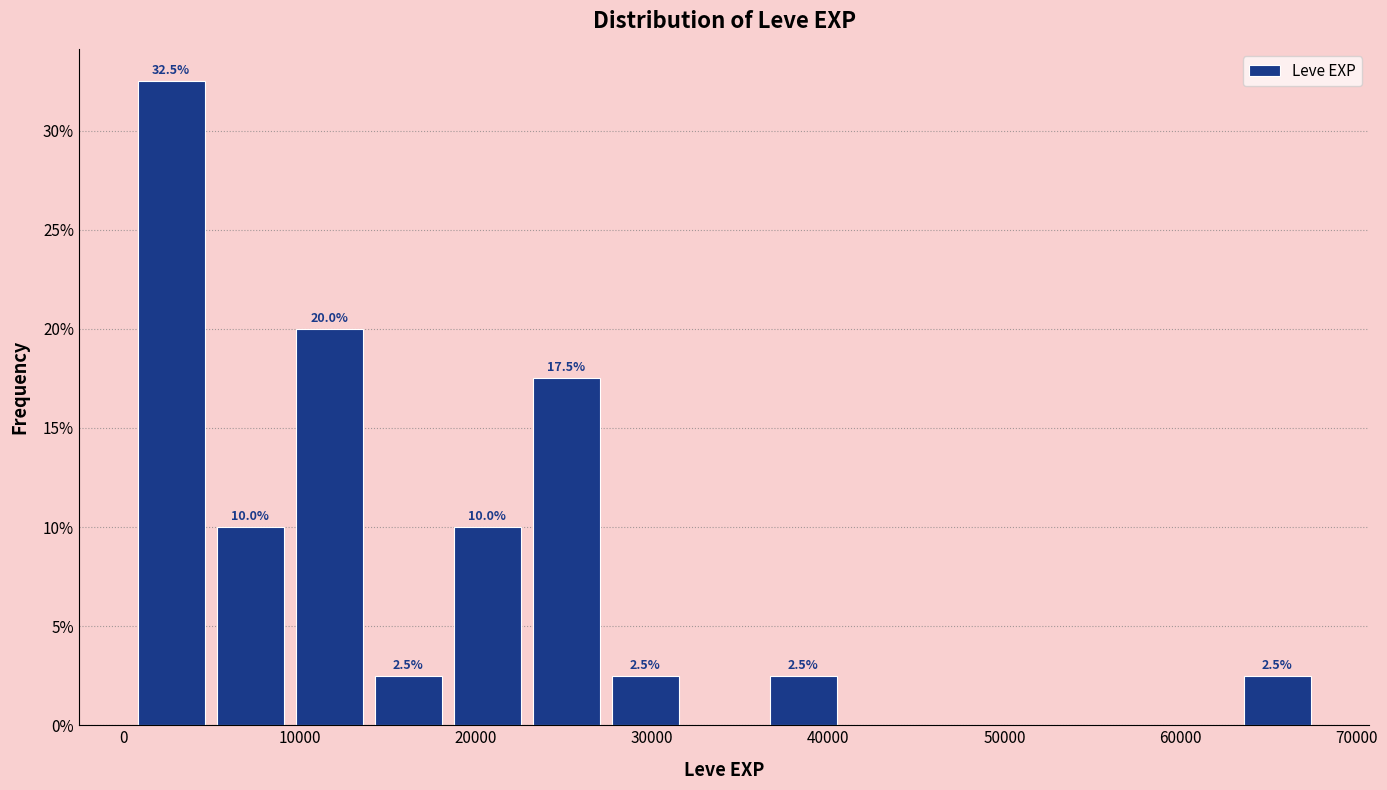

Over which range of the x-axis is the bar tallest?

0 to 5000